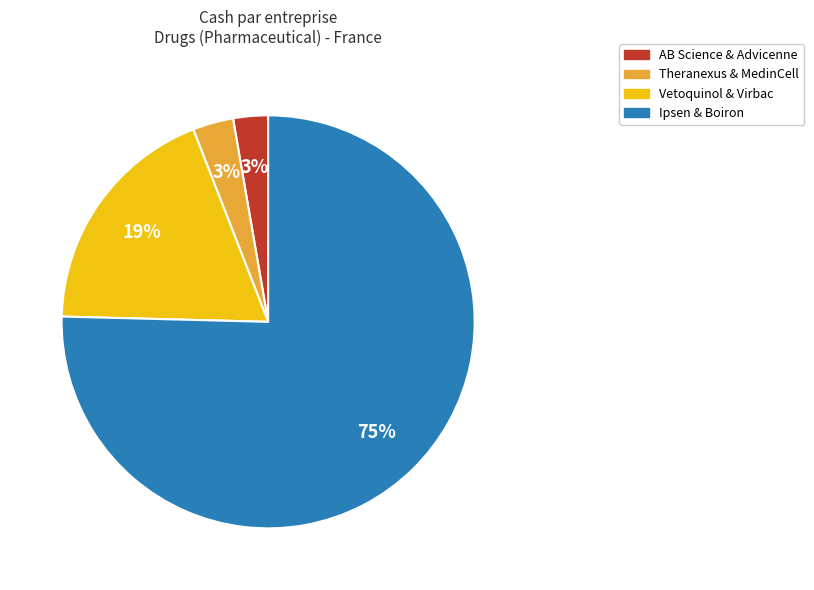

Is there a majority slice in this chart?

Yes